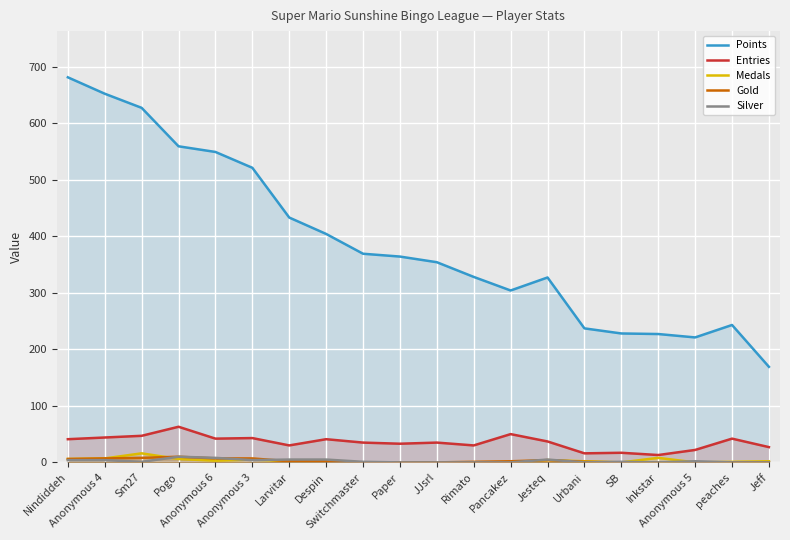

What is the approximate value of Entries at Rimato, to the nearest 10?

30